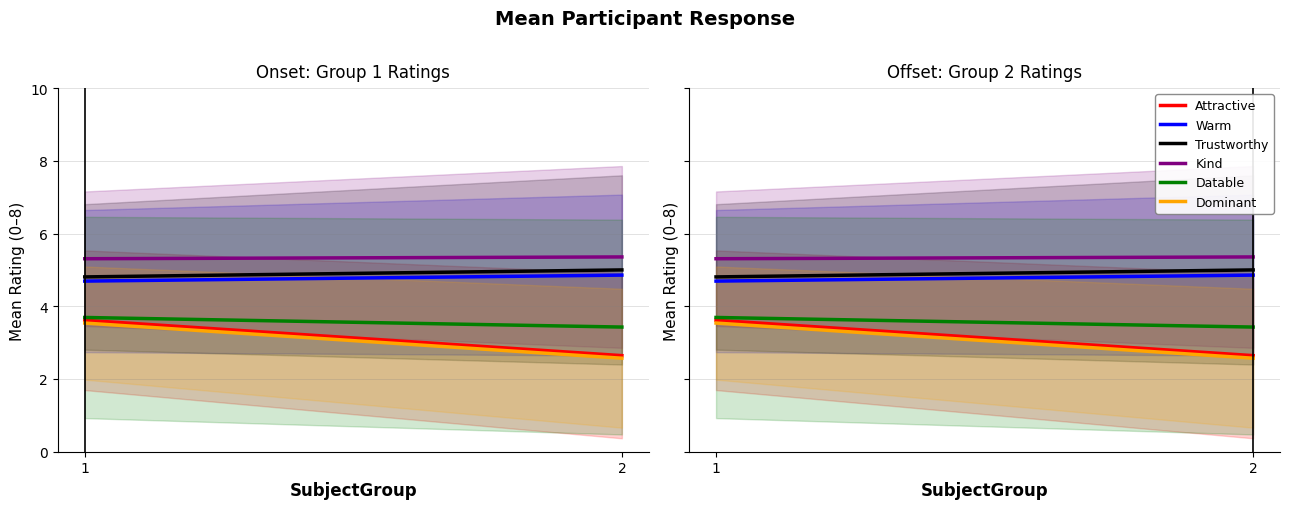

At which category does the chart reach its minimum across all series?

2